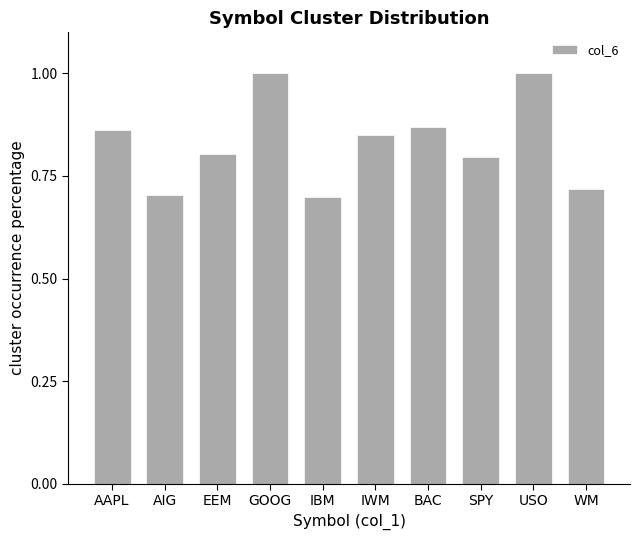

What is the approximate value at GOOG?

1.0